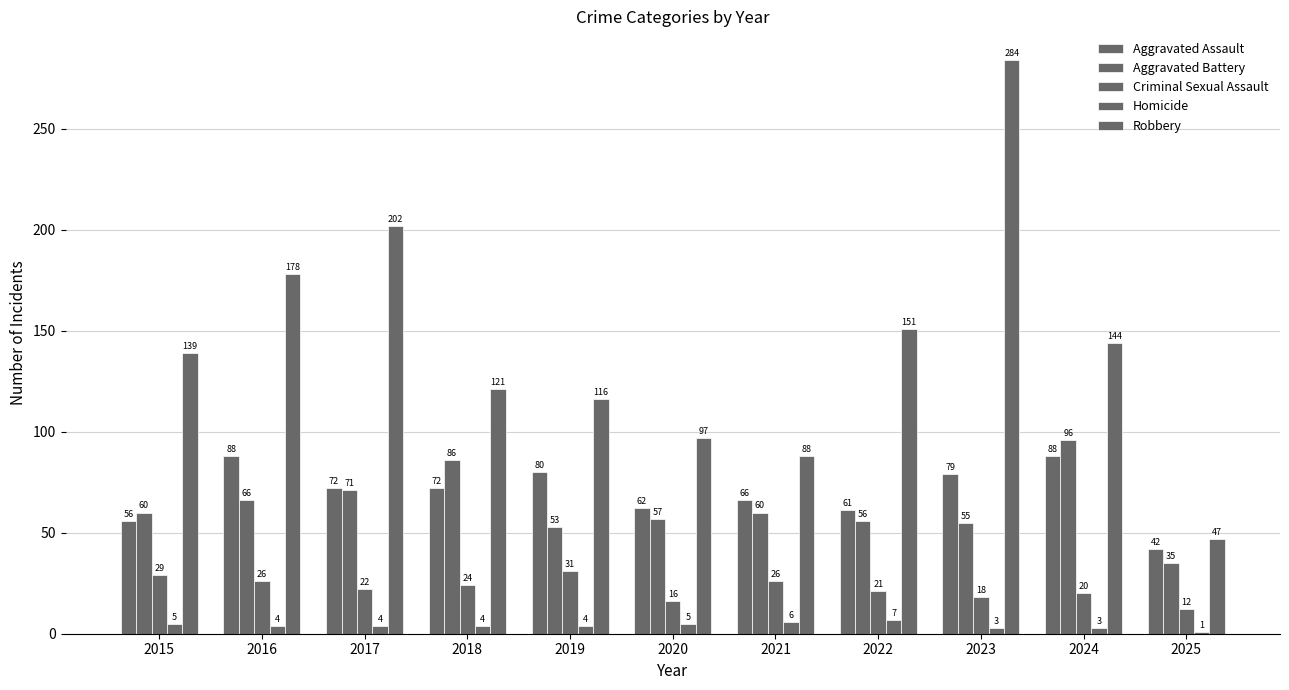

Which series has the largest total across all categories?

Robbery